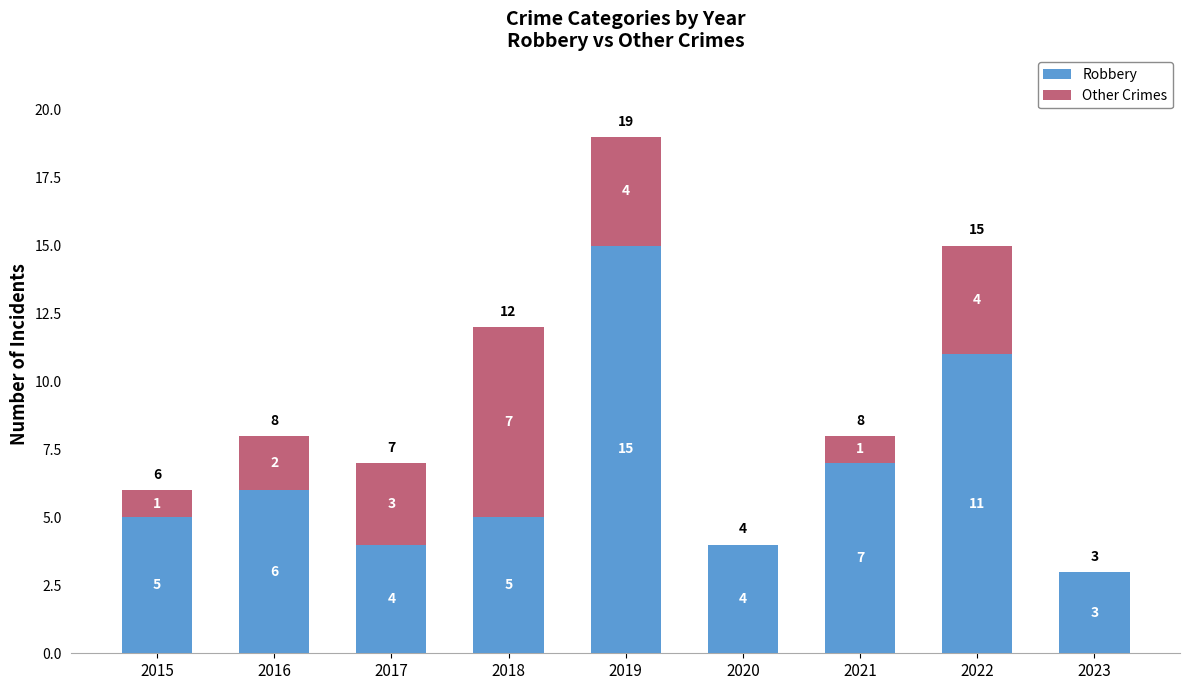

Reading left to right, transcribe the values for Robbery.

2015=5	2016=6	2017=4	2018=5	2019=15	2020=4	2021=7	2022=11	2023=3